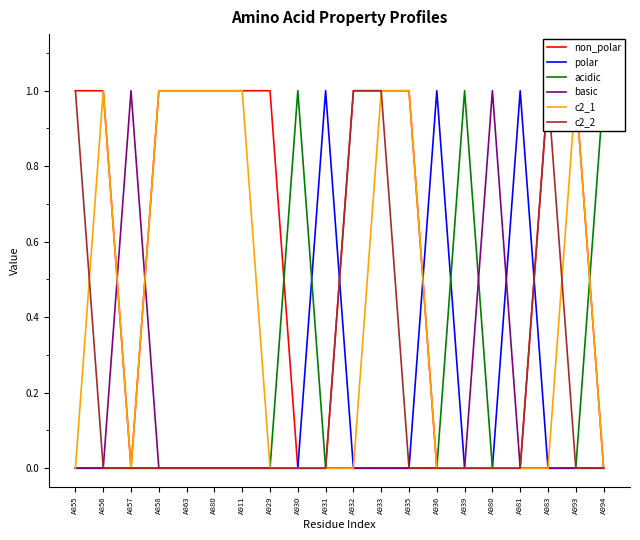

Reading right to left, transcribe all the data shown in this chart.

non_polar: 0	1	1	0	0	0	0	1	1	1	0	0	1	1	1	1	1	0	1	1
polar: 0	0	0	1	0	0	1	0	0	0	1	0	0	0	0	0	0	0	0	0
acidic: 1	0	0	0	0	1	0	0	0	0	0	1	0	0	0	0	0	0	0	0
basic: 0	0	0	0	1	0	0	0	0	0	0	0	0	0	0	0	0	1	0	0
c2_1: 0	1	0	0	0	0	0	1	1	0	0	0	0	1	1	1	1	0	1	0
c2_2: 0	0	1	0	0	0	0	0	1	1	0	0	0	0	0	0	0	0	0	1